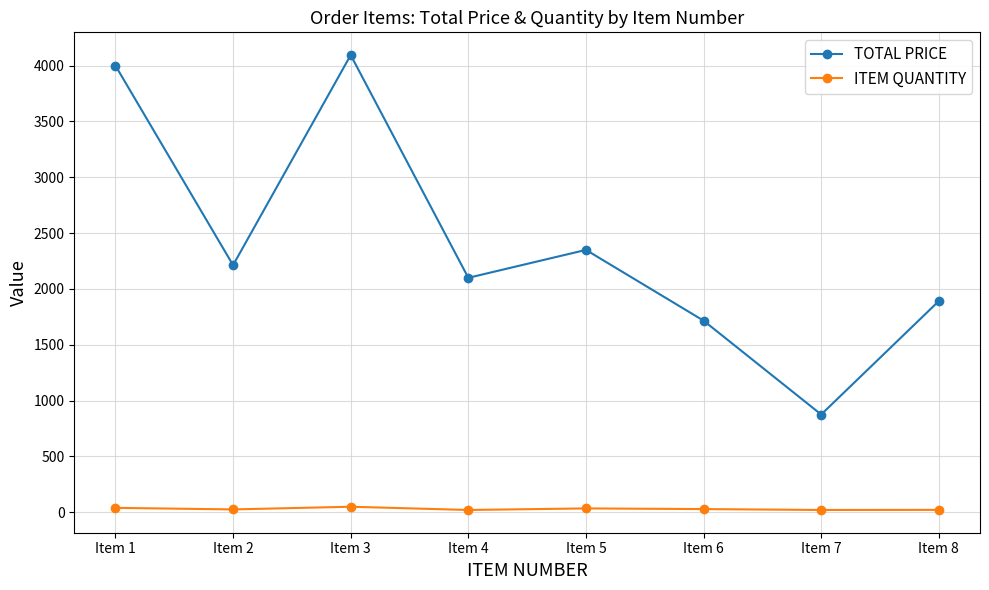

Which series has the largest range (max minus min)?

TOTAL PRICE